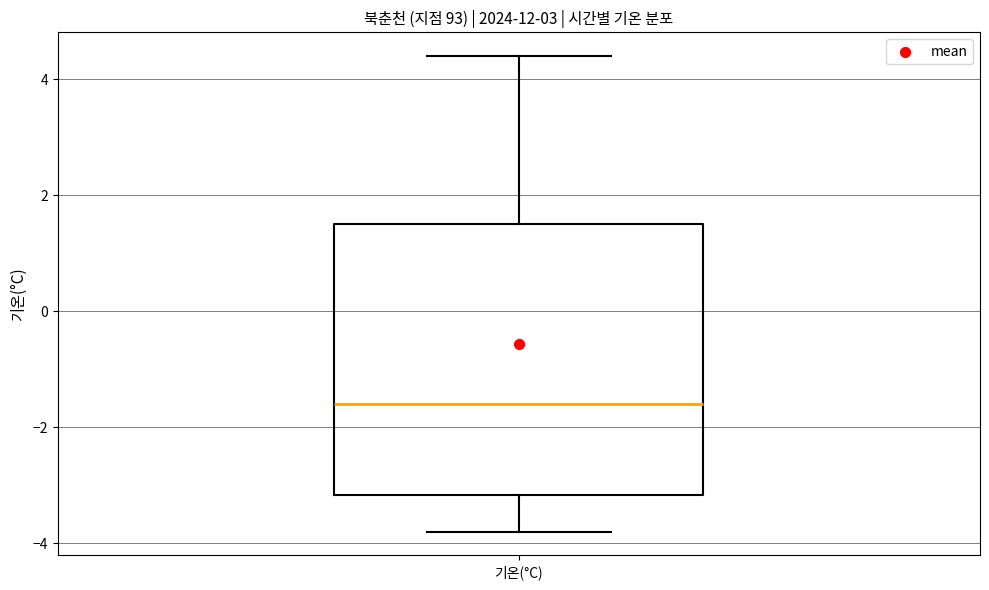

Where does the upper whisker of the box for 기온(°C) end on the y-axis? The values are not printed on the chart, so give them approximately, as read against the axis.

4.4